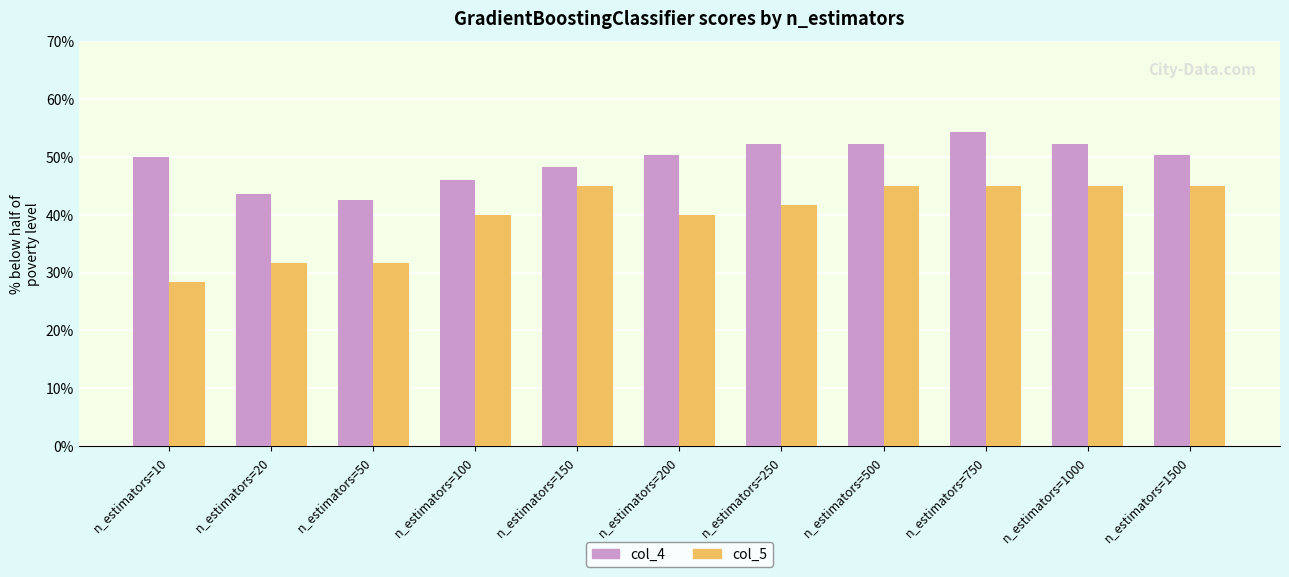

What are all the series names shown in the legend?

col_4, col_5